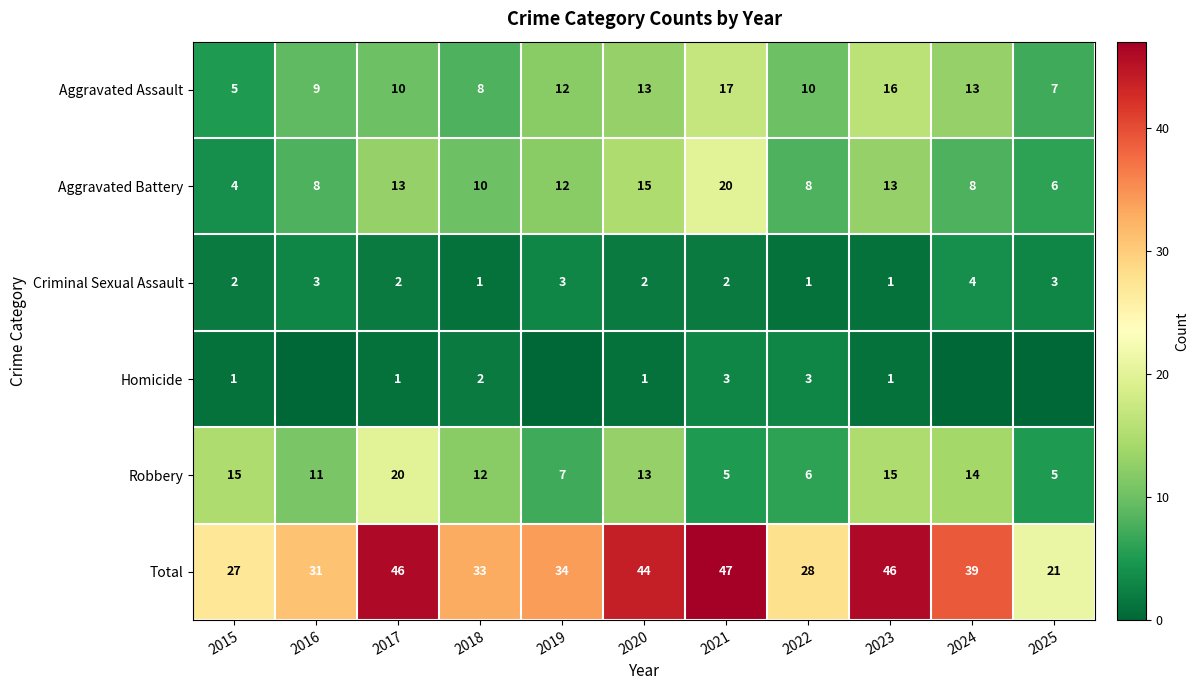

How many data points in Criminal Sexual Assault are less than 2?

3